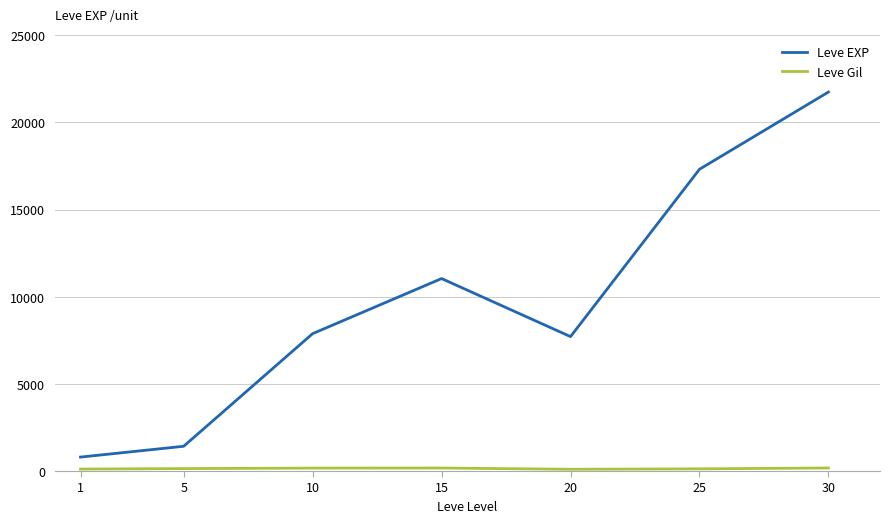

Which series has the largest range (max minus min)?

Leve EXP